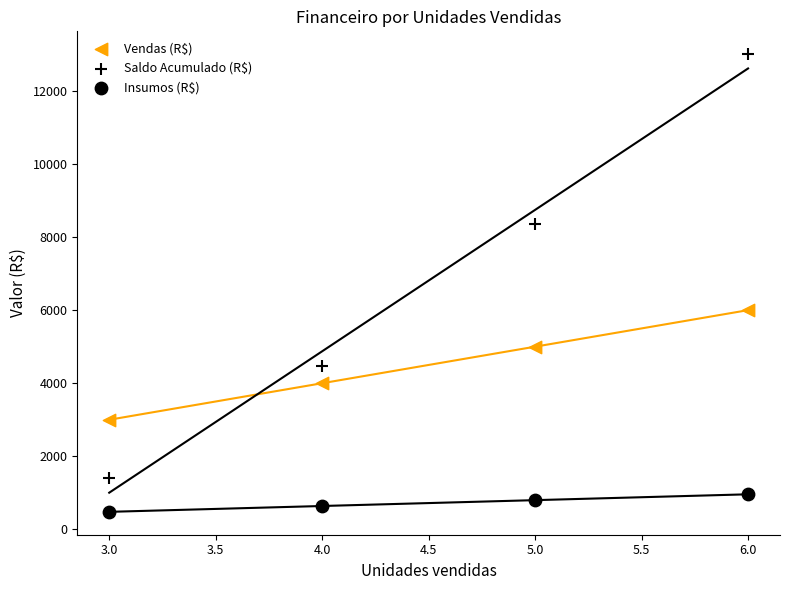

How many data points are displayed?

12